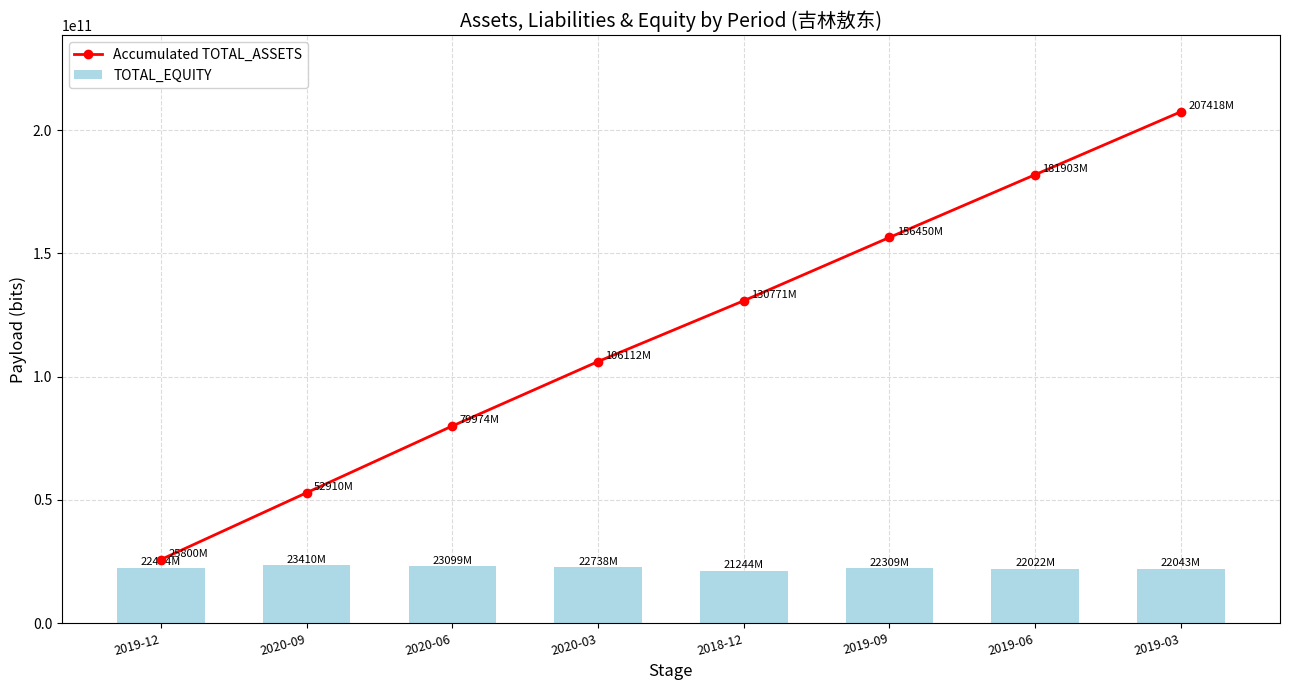

What is the label of the 6th bar from the left?

2019-09